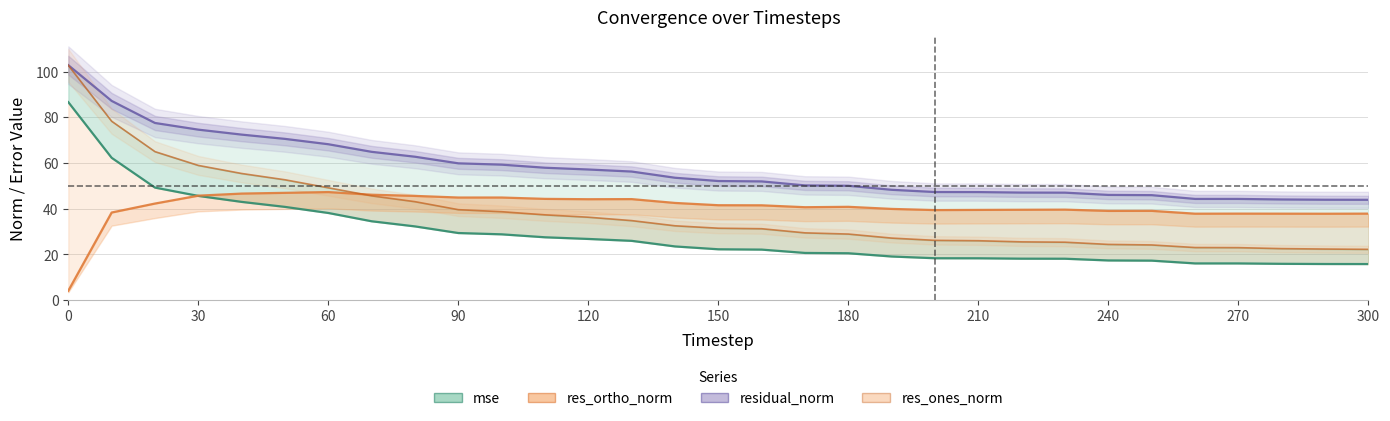

At how many categories does at least one series exceed 81?

2